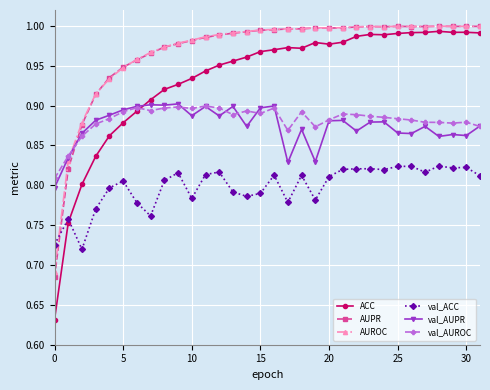

At how many categories does at least one series exceed 0?

32